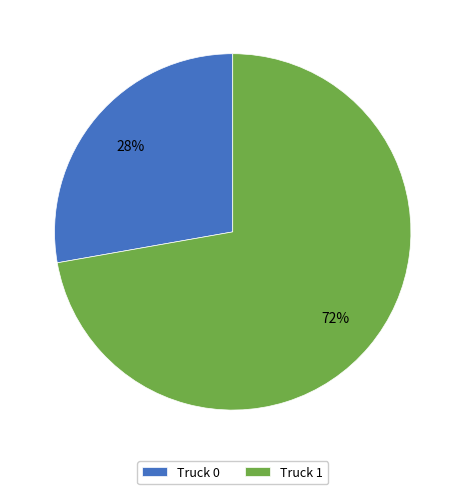

How many slices are in this pie chart?

2